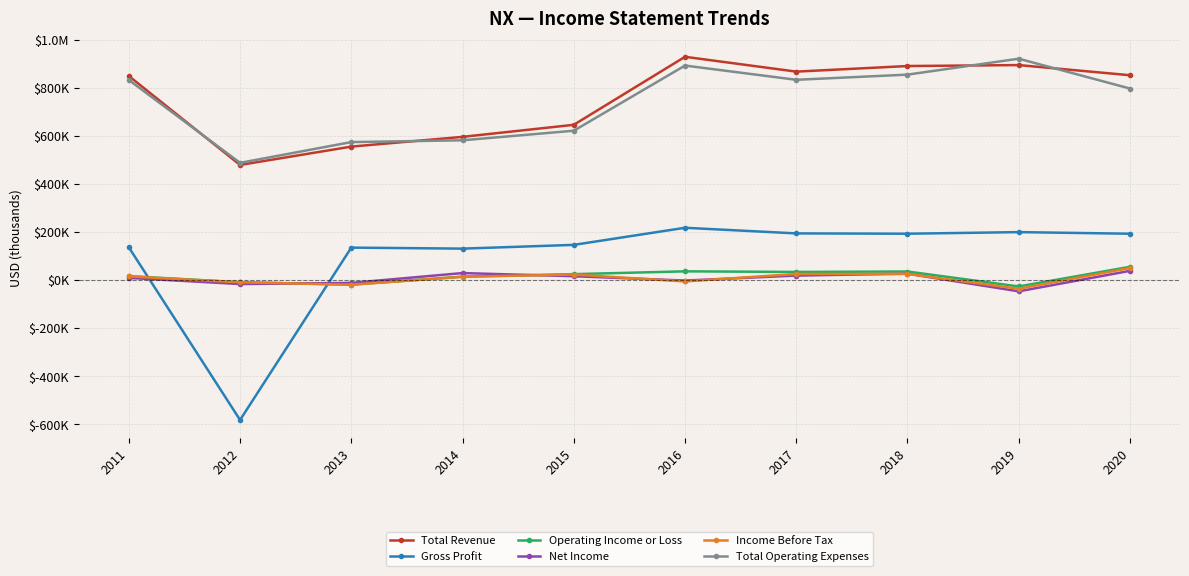

Between 2012 and 2016, which series saw the biggest shift?

Gross Profit